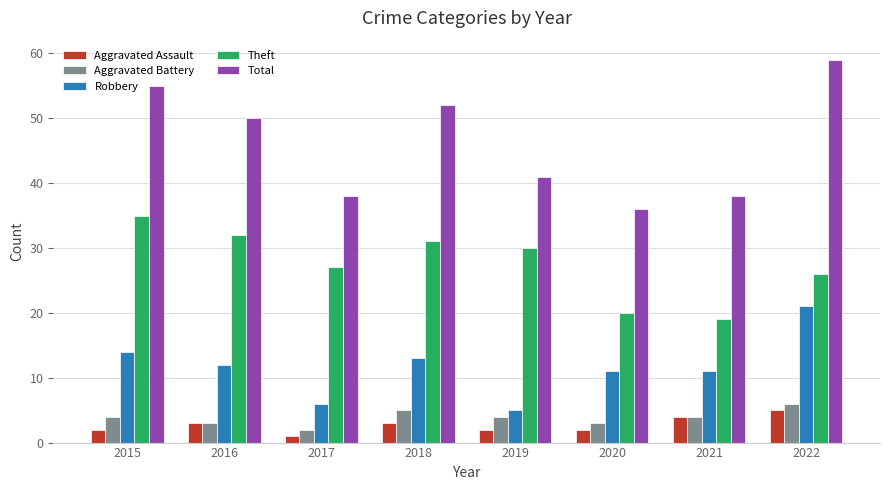

Reading left to right, list all the values displayed in this chart.

Aggravated Assault: 2015=2	2016=3	2017=1	2018=3	2019=2	2020=2	2021=4	2022=5
Aggravated Battery: 2015=4	2016=3	2017=2	2018=5	2019=4	2020=3	2021=4	2022=6
Robbery: 2015=14	2016=12	2017=6	2018=13	2019=5	2020=11	2021=11	2022=21
Theft: 2015=35	2016=32	2017=27	2018=31	2019=30	2020=20	2021=19	2022=26
Total: 2015=55	2016=50	2017=38	2018=52	2019=41	2020=36	2021=38	2022=59